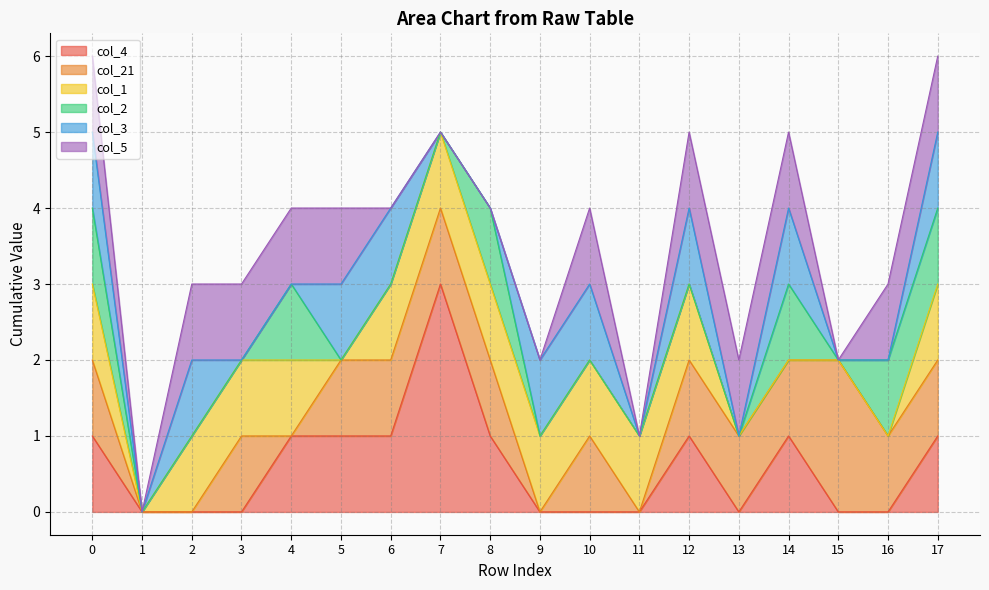

What is the maximum value for col_4?

3